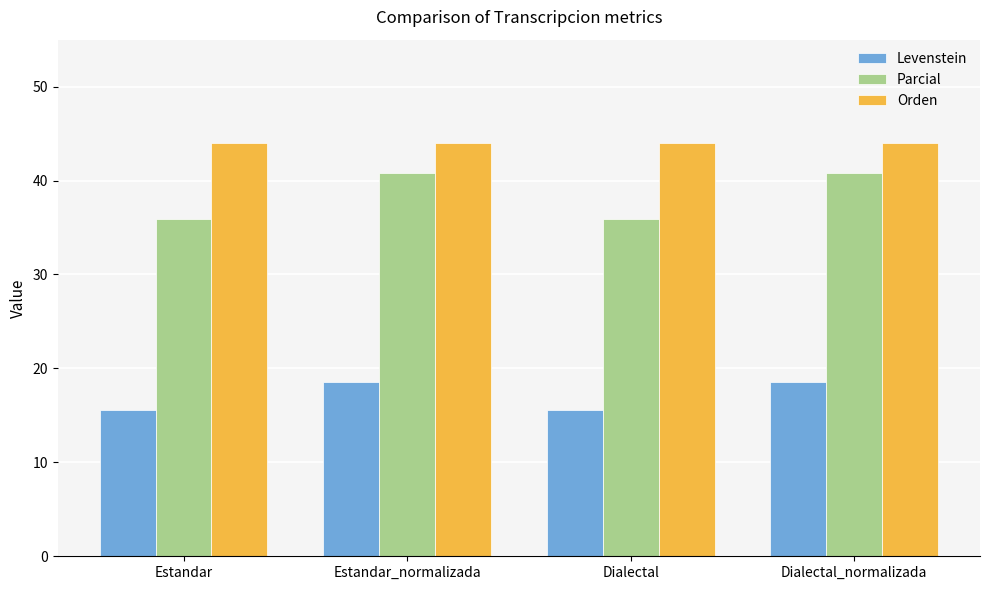

Read the Orden value at Estandar_normalizada.

44.0